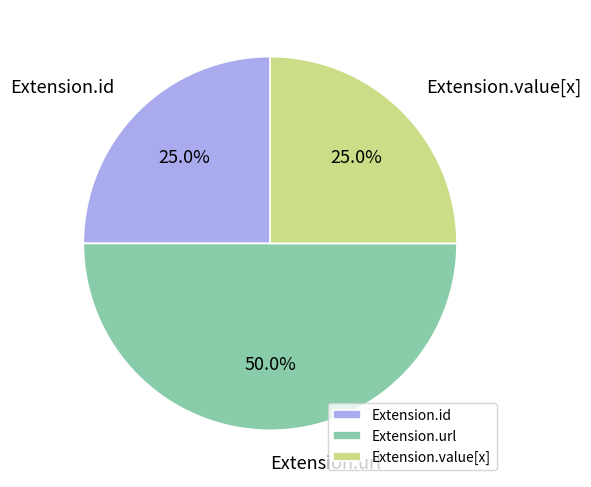

To the nearest percent, what is the difference between the largest and smallest slice percentages?

25%